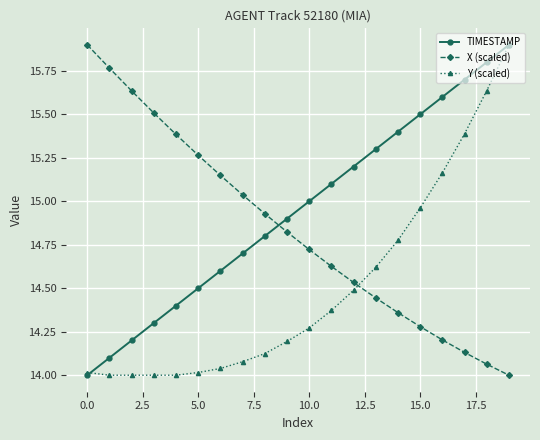

Which series has the largest total across all categories?

TIMESTAMP